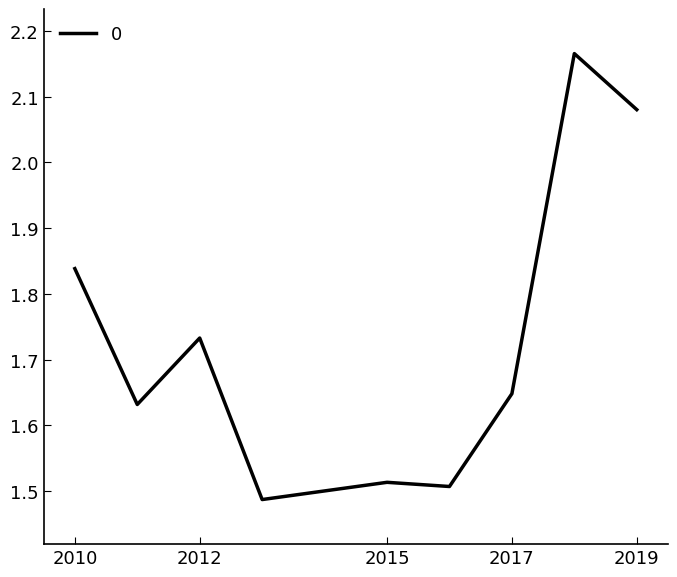

True or false: the data has more than 1 interior local peaks.

True